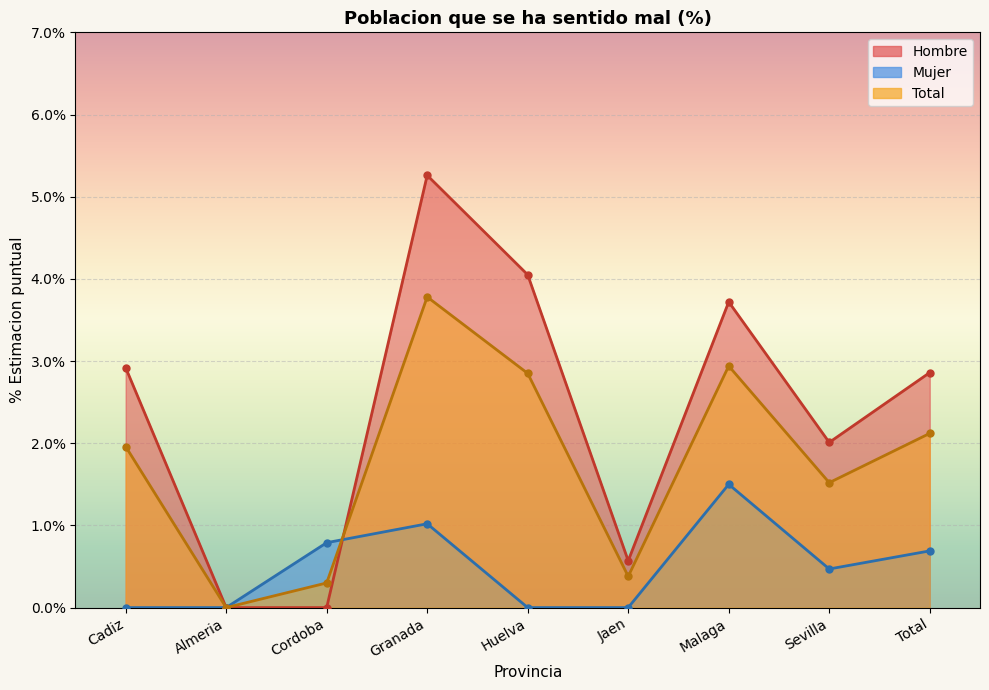

List the series in order of their peak value, highest first.

Hombre, Total, Mujer